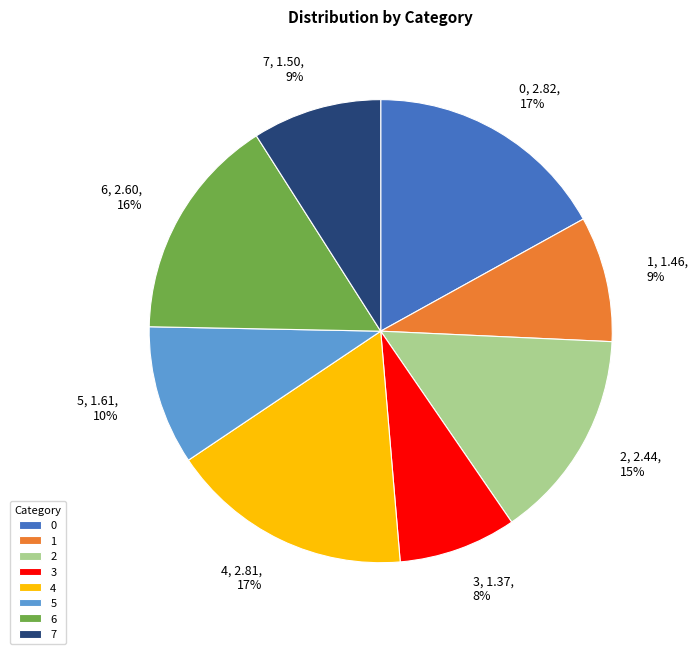

True or false: 7 accounts for 23% of the total.

False